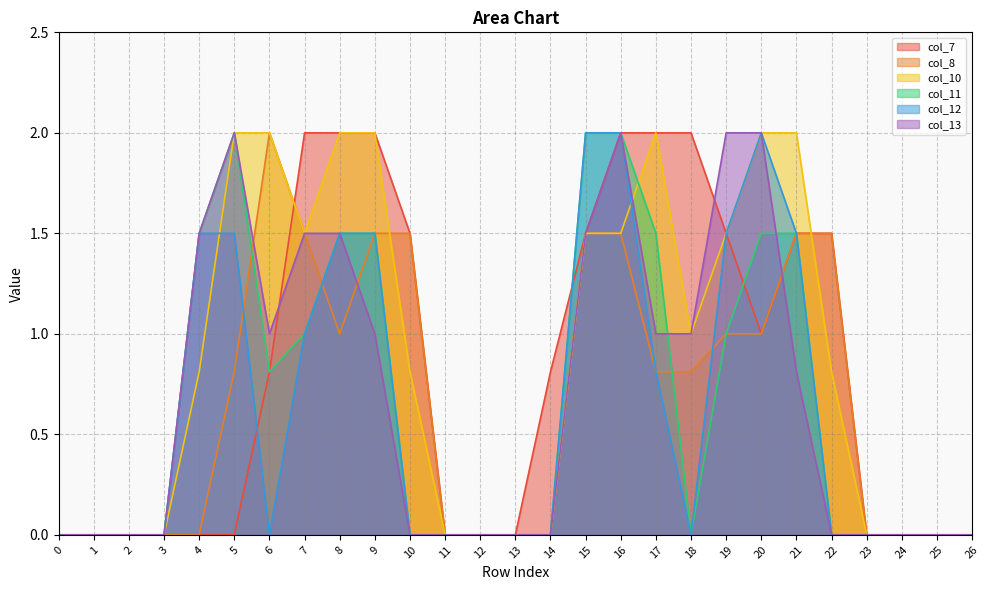

Reading left to right, list all the values displayed in this chart.

col_7: 0.0	0.0	0.0	0.0	0.0	0.0	0.8	2.0	2.0	2.0	1.5	0.0	0.0	0.0	0.8	1.5	2.0	2.0	2.0	1.5	1.0	1.5	1.5	0.0	0.0	0.0	0.0
col_8: 0.0	0.0	0.0	0.0	0.0	0.8	2.0	1.5	1.0	1.5	1.5	0.0	0.0	0.0	0.0	1.5	1.5	0.8	0.8	1.0	1.0	1.5	1.5	0.0	0.0	0.0	0.0
col_10: 0.0	0.0	0.0	0.0	0.8	2.0	2.0	1.5	2.0	2.0	0.8	0.0	0.0	0.0	0.0	1.5	1.5	2.0	1.0	1.5	2.0	2.0	0.8	0.0	0.0	0.0	0.0
col_11: 0.0	0.0	0.0	0.0	1.5	2.0	0.8	1.0	1.5	1.5	0.0	0.0	0.0	0.0	0.0	2.0	2.0	1.5	0.0	1.0	1.5	1.5	0.0	0.0	0.0	0.0	0.0
col_12: 0.0	0.0	0.0	0.0	1.5	1.5	0.0	1.0	1.5	1.5	0.0	0.0	0.0	0.0	0.0	2.0	2.0	0.8	0.0	1.5	2.0	1.5	0.0	0.0	0.0	0.0	0.0
col_13: 0.0	0.0	0.0	0.0	1.5	2.0	1.0	1.5	1.5	1.0	0.0	0.0	0.0	0.0	0.0	1.5	2.0	1.0	1.0	2.0	2.0	0.8	0.0	0.0	0.0	0.0	0.0